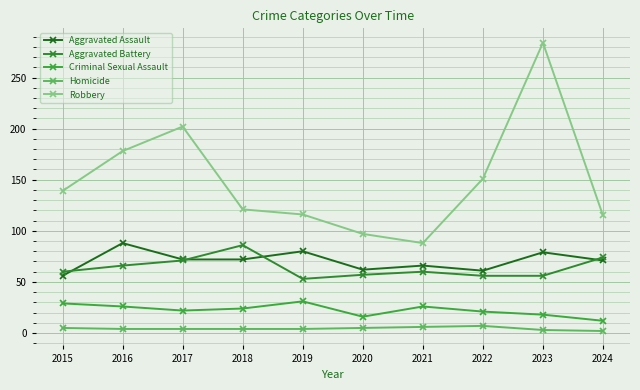

What is the difference between the highest and lowest values at 2018?

117